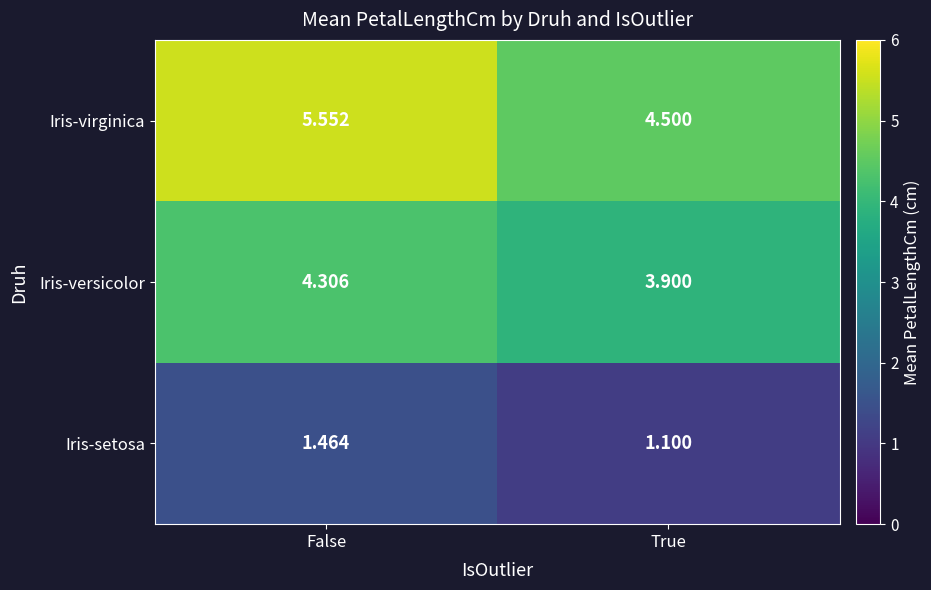

At which label does Iris-virginica first exceed 5?

False